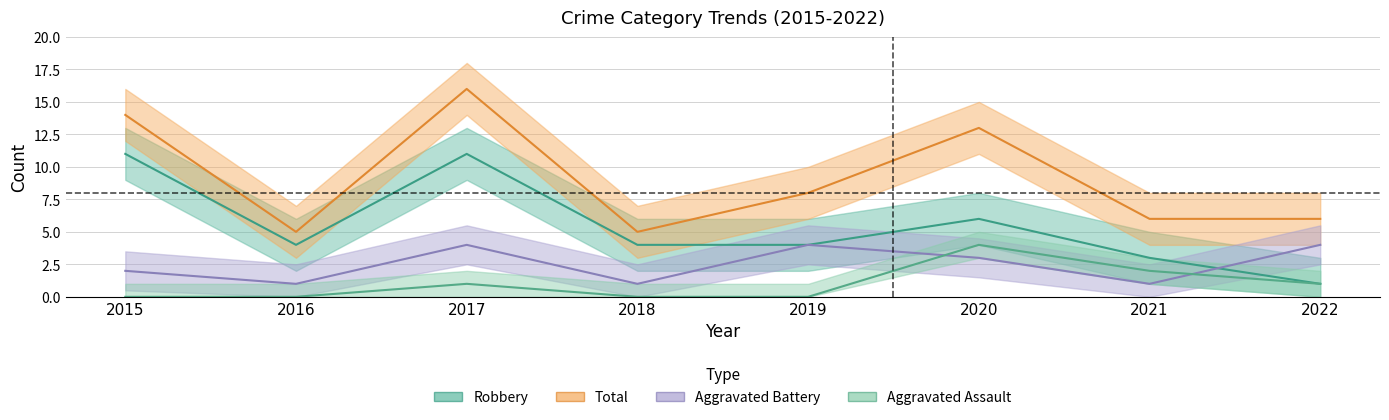

What is the sum of all Total values?

73